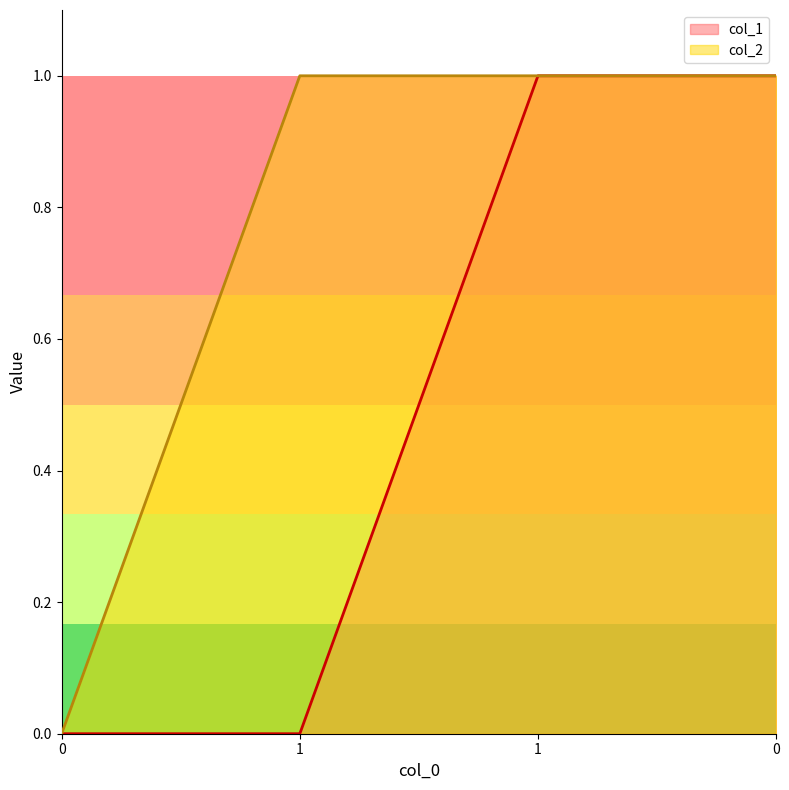

Count the number of data series in this chart.

2